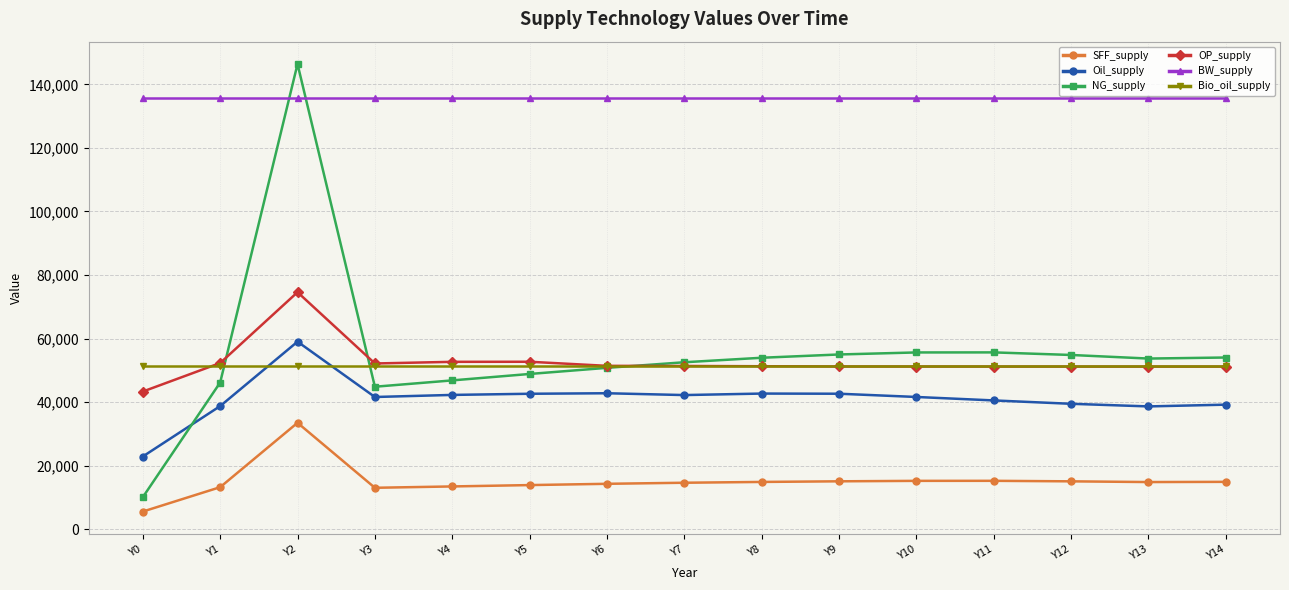

True or false: SFF_supply and OP_supply intersect in this chart.

False